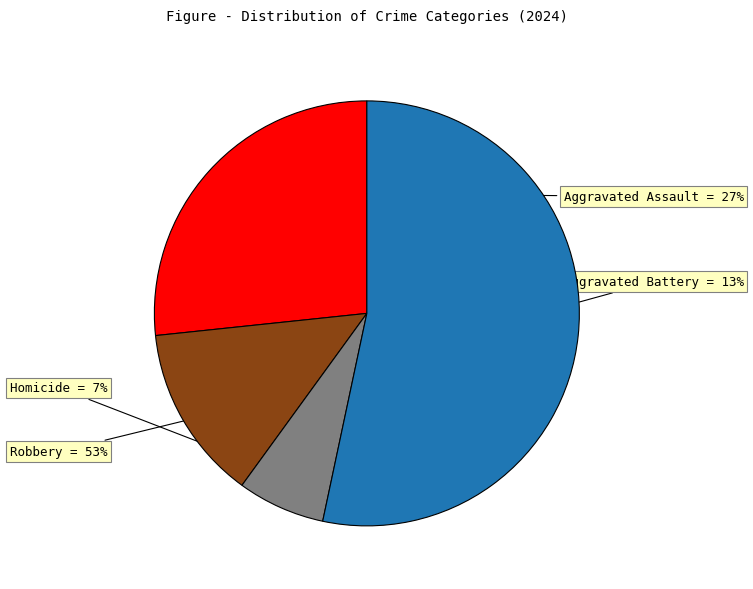

The Aggravated Assault slice represents 18% of the pie. True or false?

False